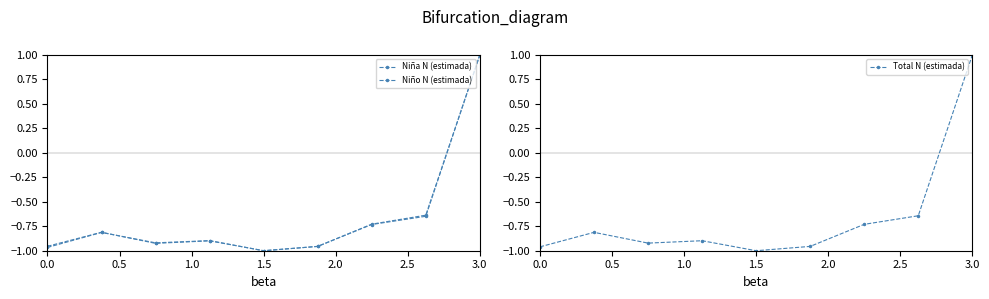

What is the value of the Niña N (estimada) point at the 8th from the left?

-0.6